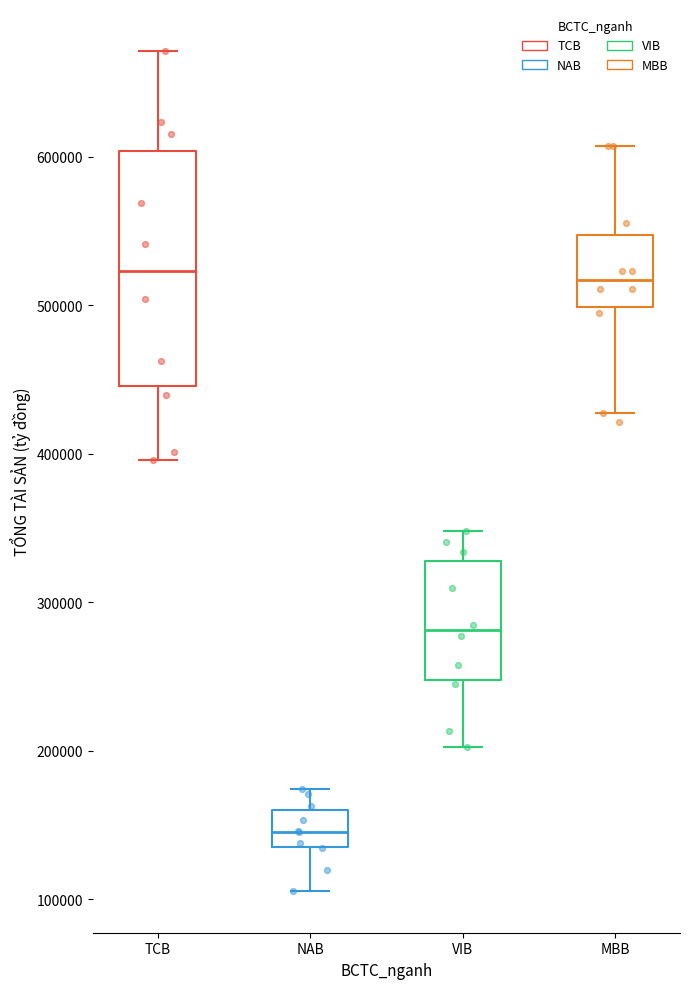

Reading left to right, transcribe this box plot: for each box, give where its median line is, the range the box spans, and where its two whiskers end, as read against the y-axis. The values are not printed on the chart, so give them approximately, as read against the axis.

TCB: median 520000, box 450000 to 600000, whiskers 400000 to 670000
NAB: median 150000, box 140000 to 160000, whiskers 110000 to 170000
VIB: median 280000, box 250000 to 330000, whiskers 200000 to 350000
MBB: median 520000, box 500000 to 550000, whiskers 430000 to 610000